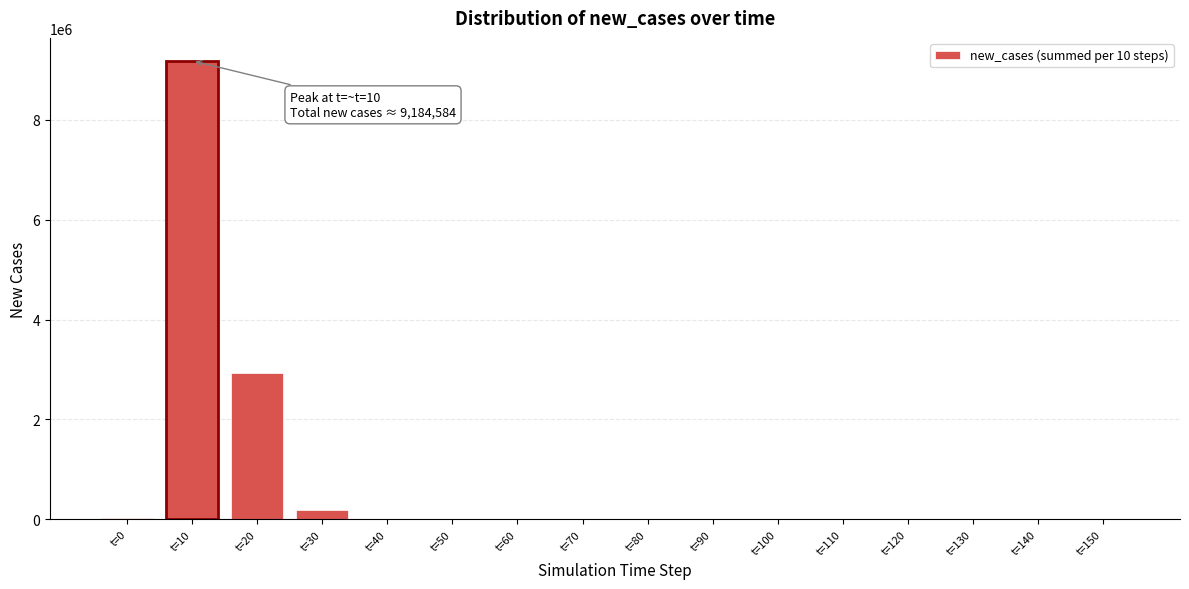

What is the greatest value displayed?

9184583.7